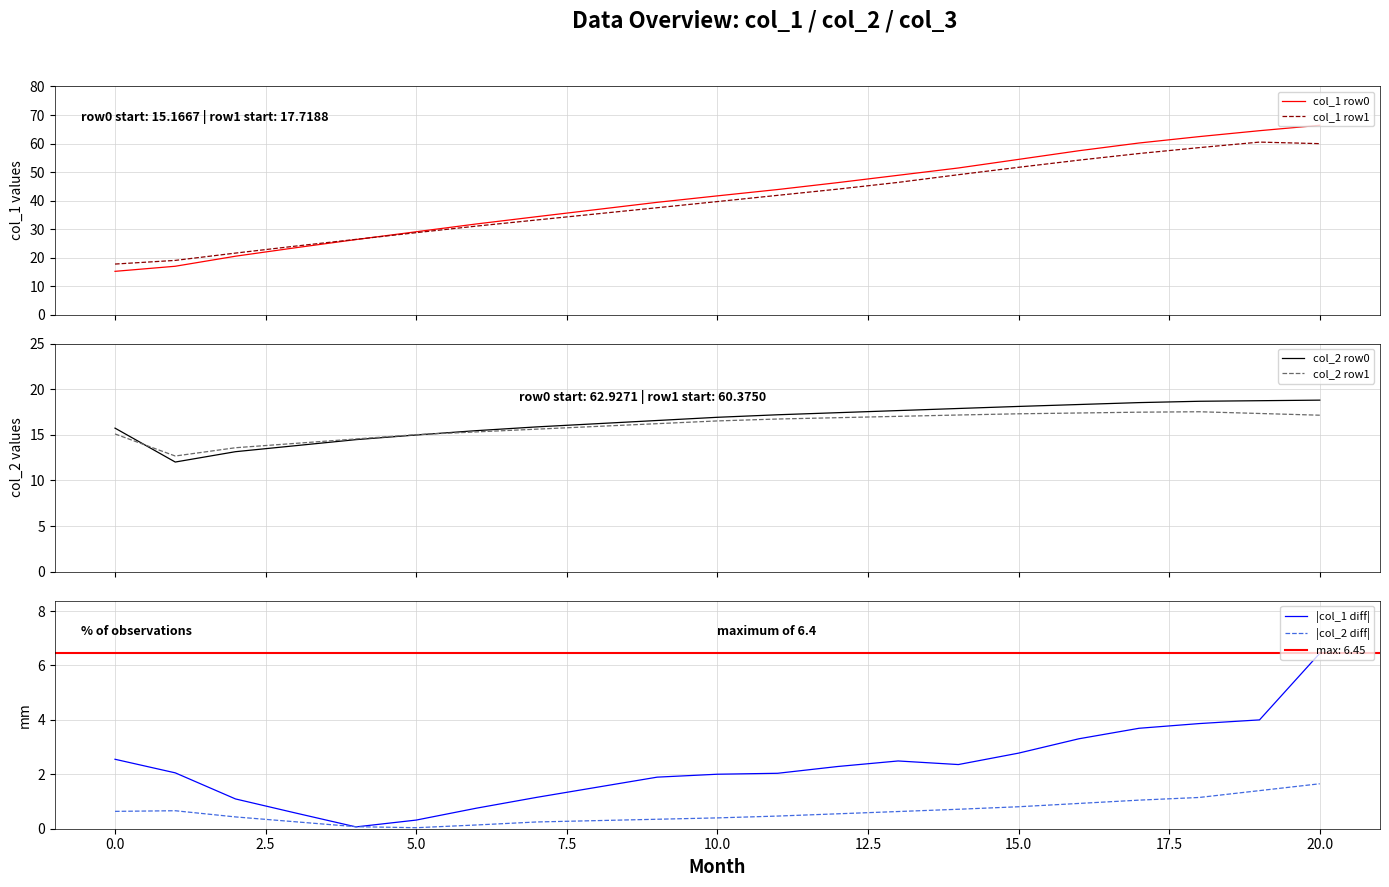

What is the highest value of the col_1 row0 series?

66.4